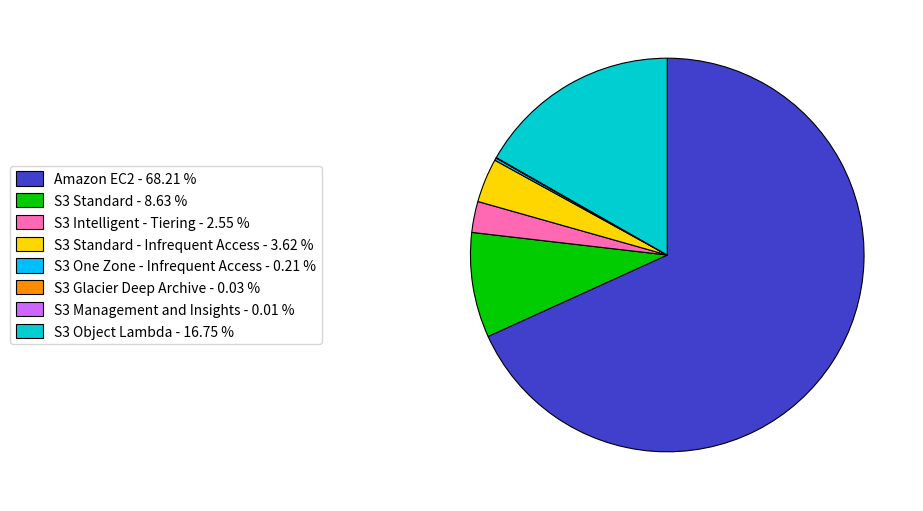

What is the ratio of the value at S3 Standard - 8.63 % to the value at S3 Intelligent - Tiering - 2.55 %?

3.4